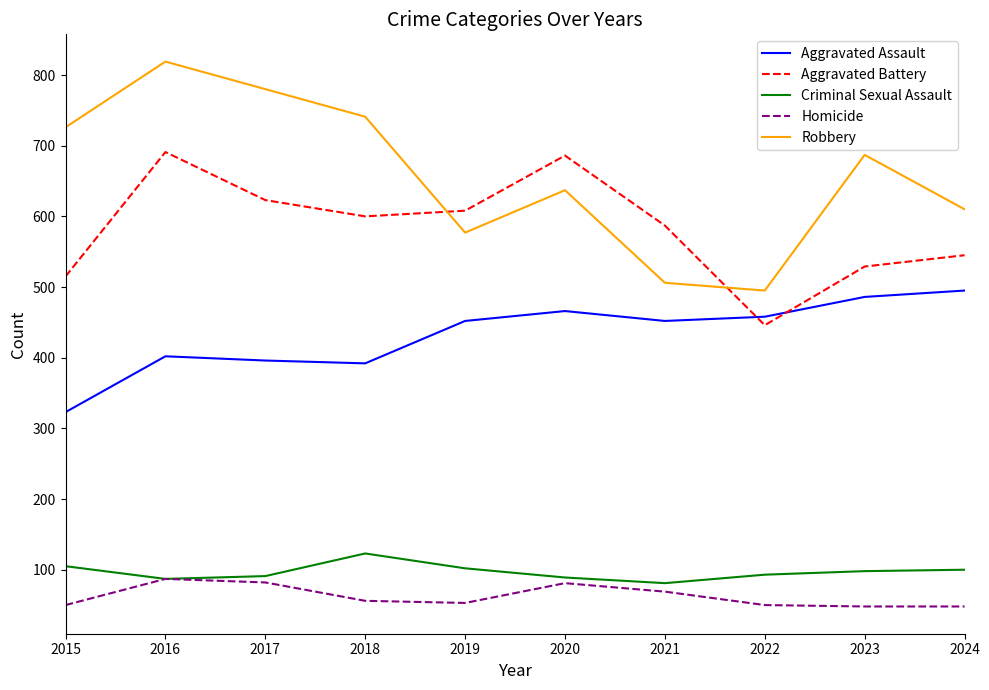

How many values in the Homicide series are below 56?

5